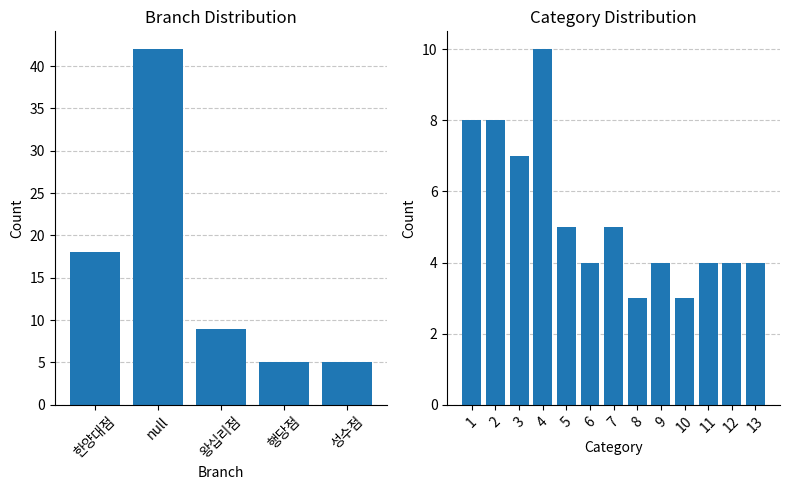

Count the number of values greater than 4.

6